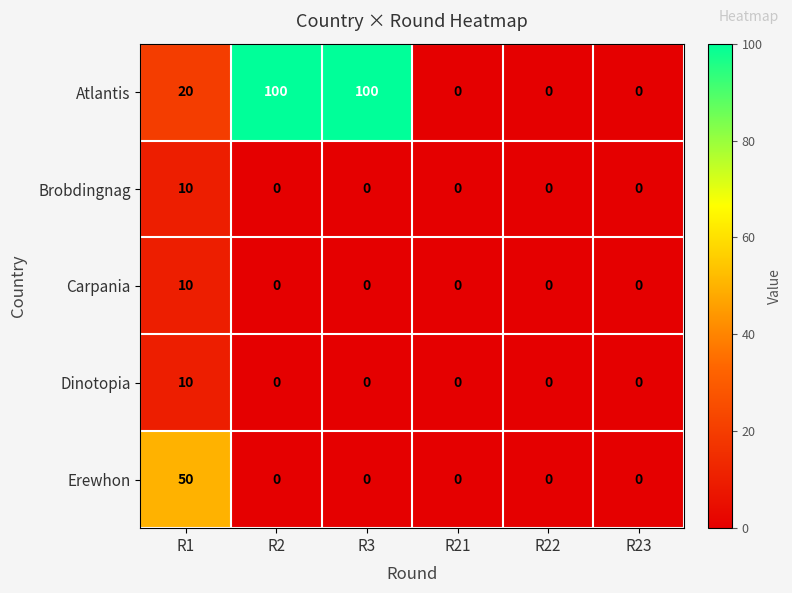

What value does the Atlantis series have at R2, to the nearest 50?

100